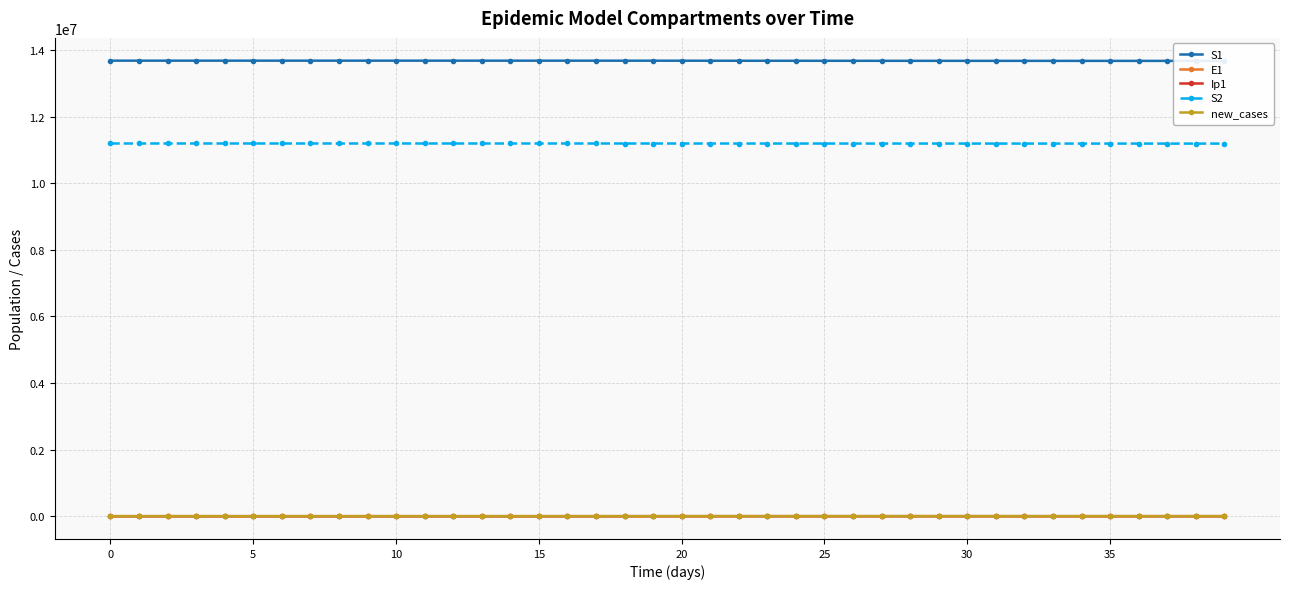

At which category does Ip1 reach its first local peak?

23